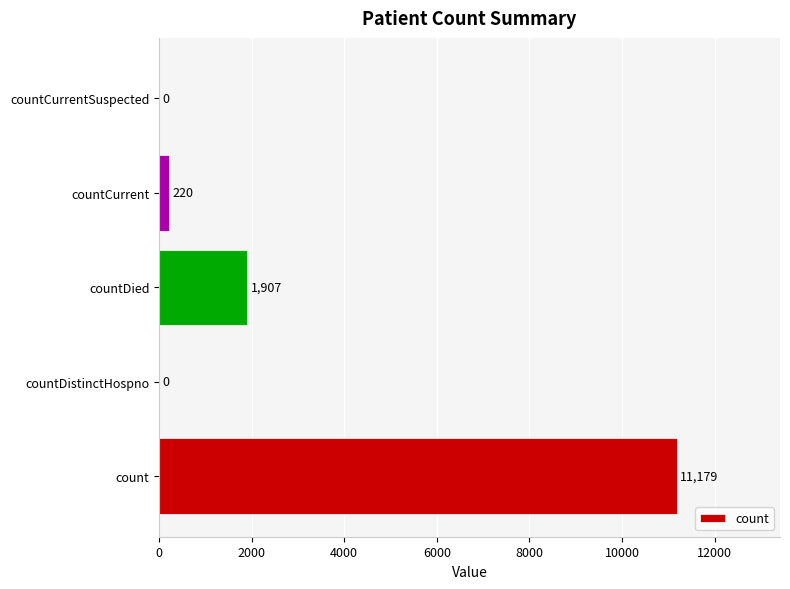

How many series are shown in this chart?

1